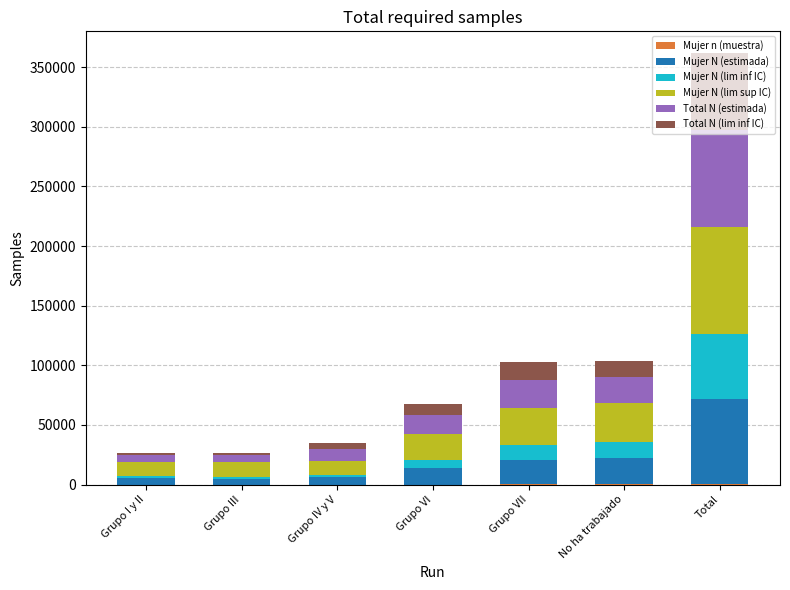

Which series has the largest range (max minus min)?

Mujer N (lim sup IC)